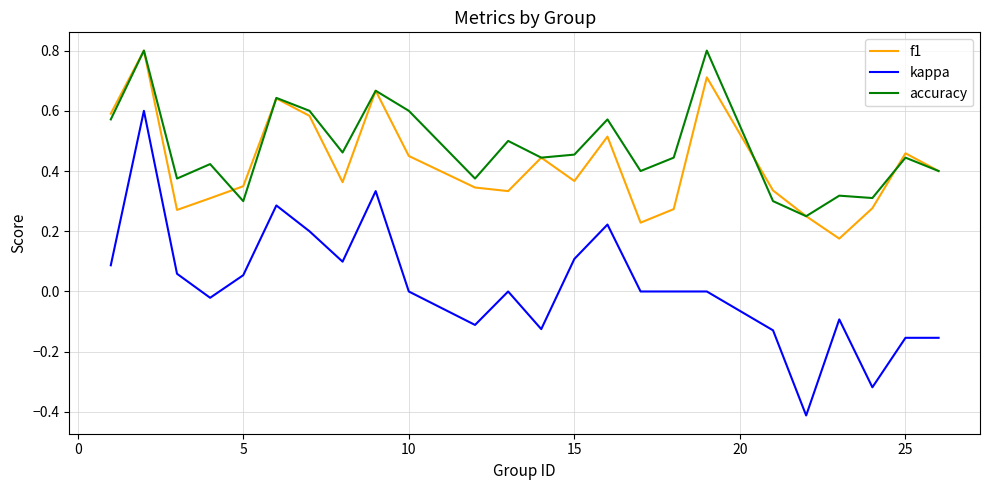

True or false: kappa and f1 intersect in this chart.

False